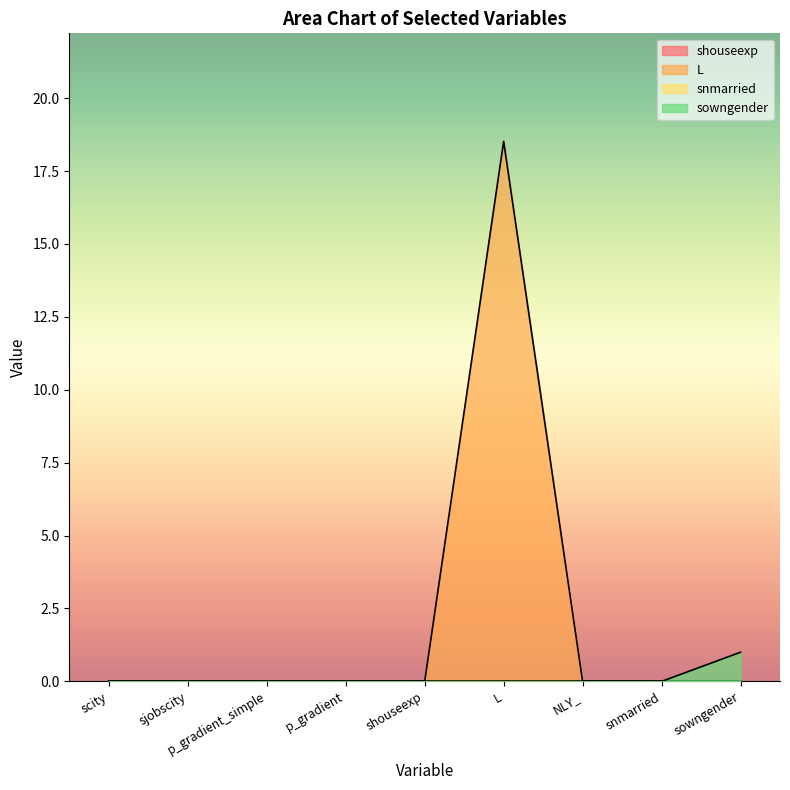

Which label corresponds to the smallest value in the chart?

scity